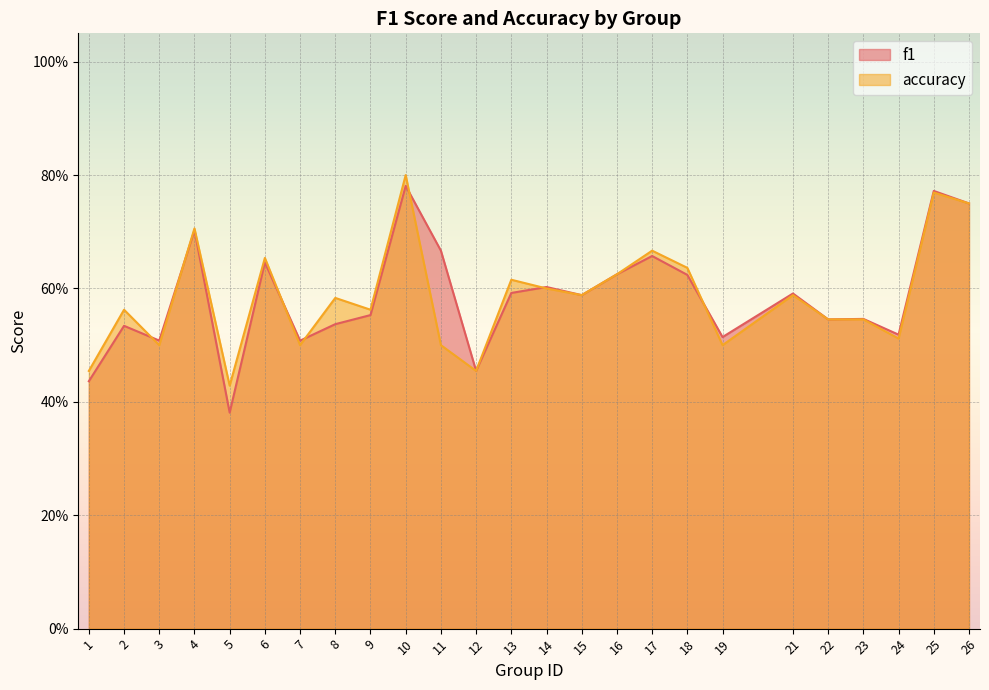

Rank the series by their average value, from highest to lowest.

accuracy, f1